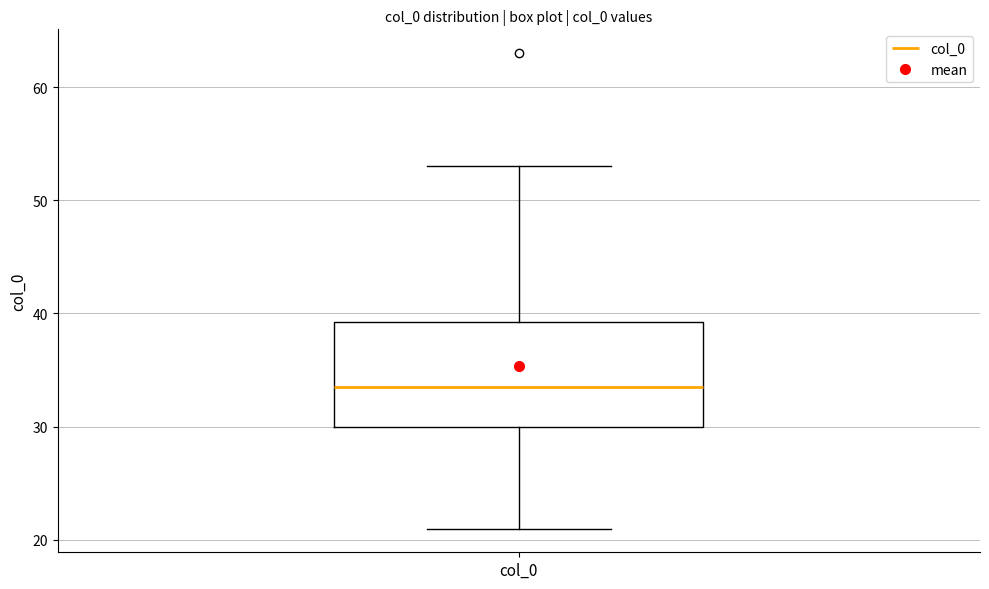

Read this box plot against the y-axis: the position of the median line, the range covered by the box, and the ends of both whiskers. The values are not printed on the chart, so give them approximately, as read against the axis.

median 34, box 30 to 39, whiskers 21 to 53